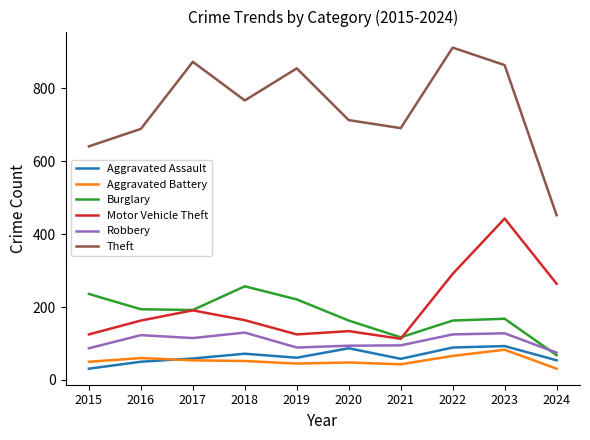

Does the chart display data point markers on the line(s)?

No